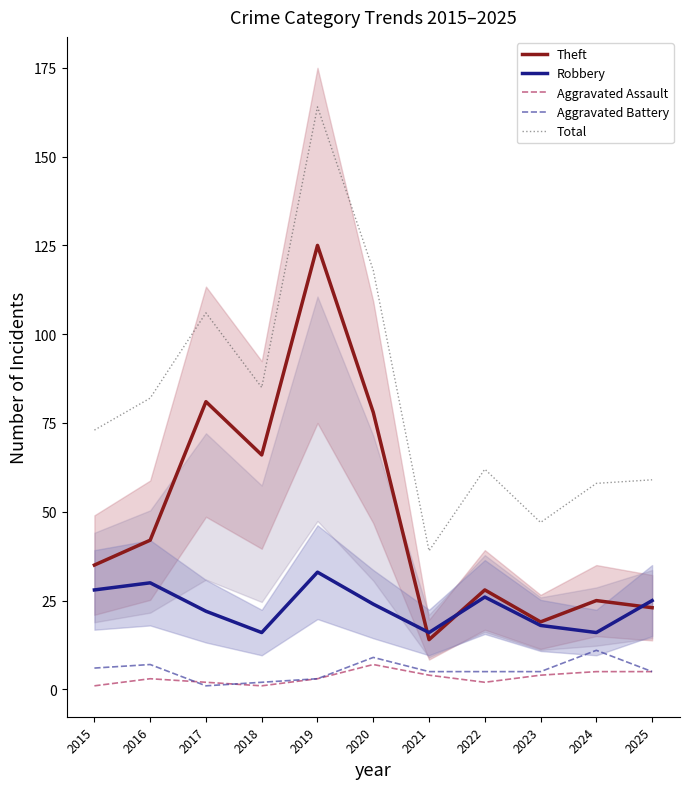

What is the approximate value of Theft at 2023?

19